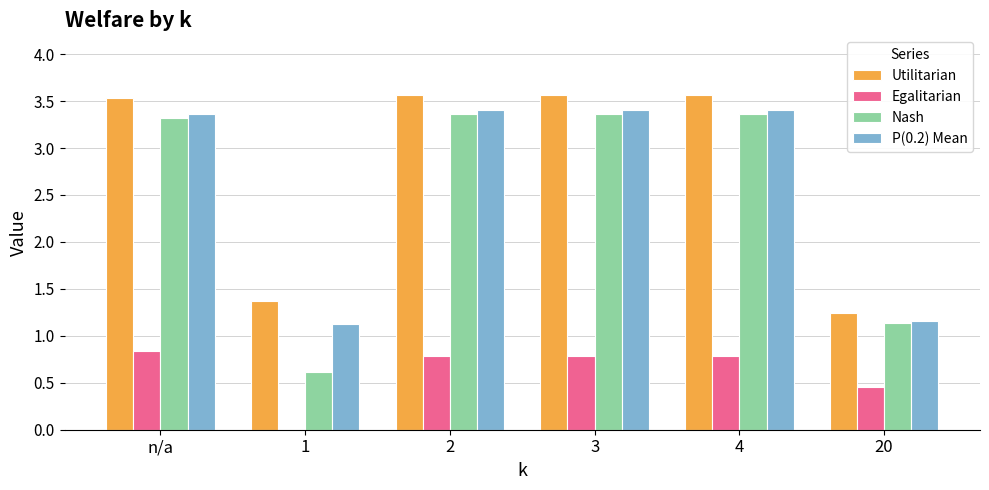

Where does the Nash series first go above 3?

n/a